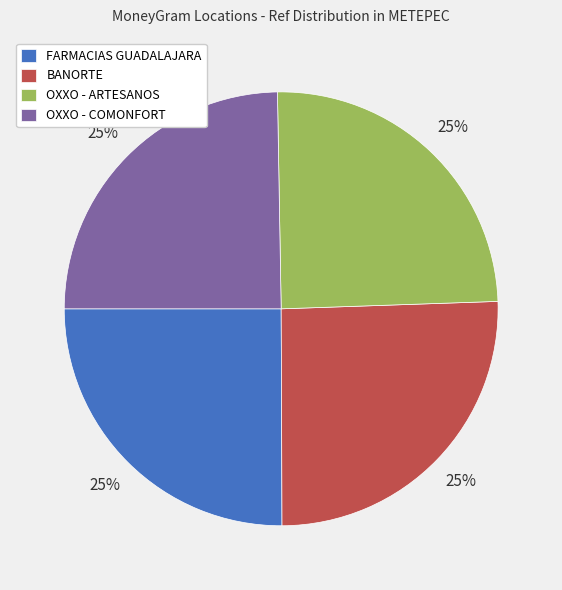

Is there any slice that represents more than half of the pie?

No